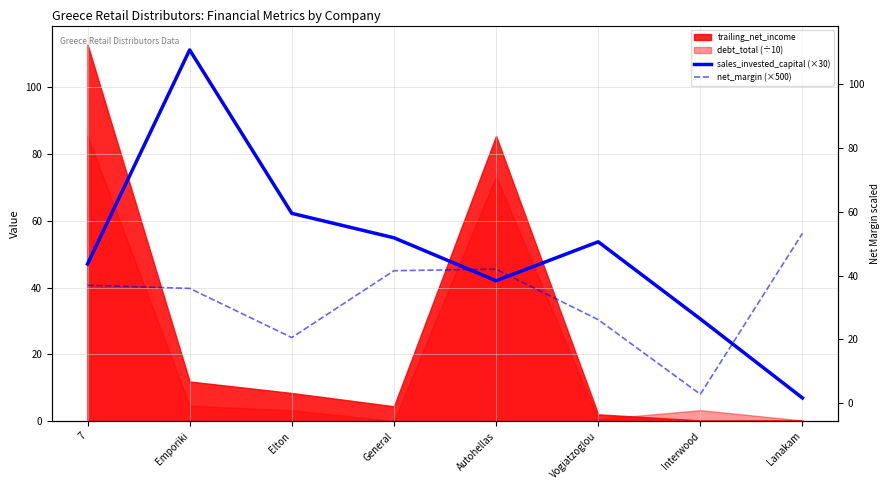

What is the maximum value for sales_invested_capital (×30)?

111.1